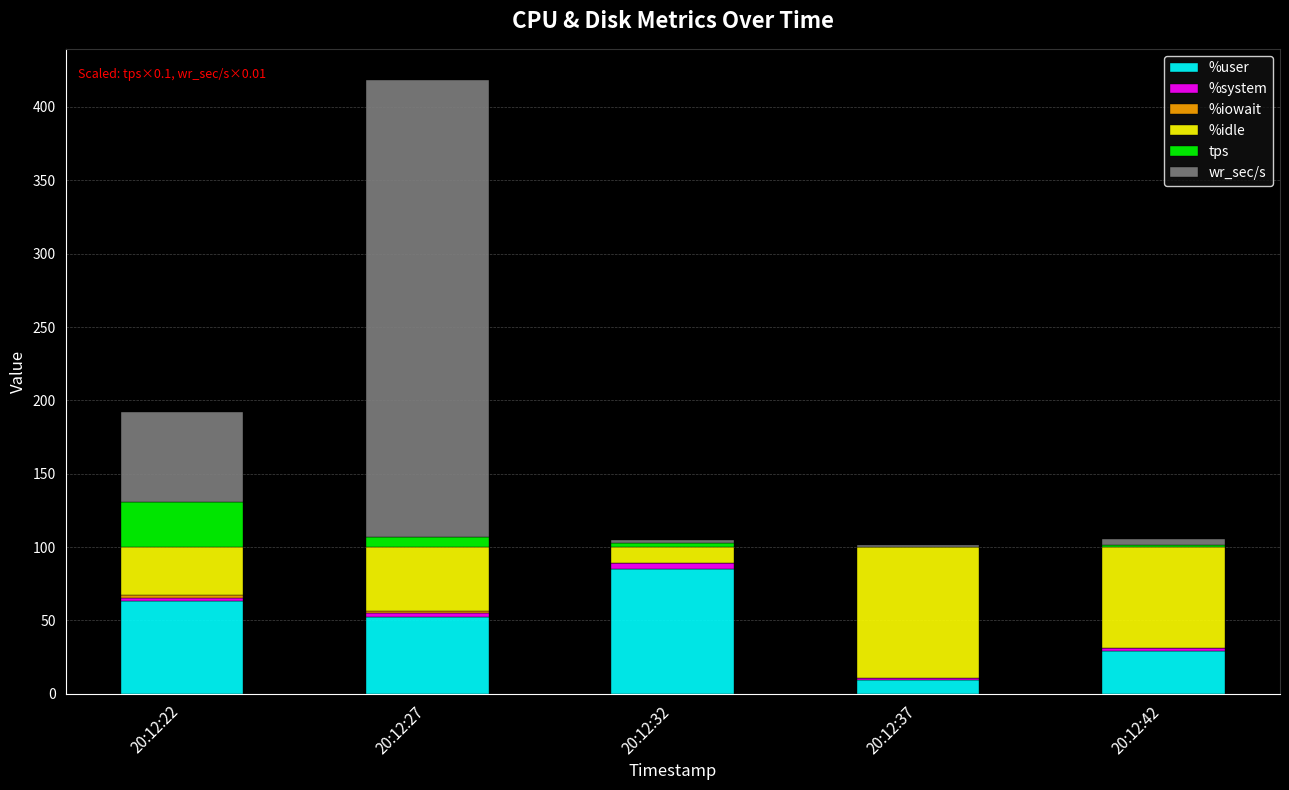

At which label does %user reach its peak?

20:12:32